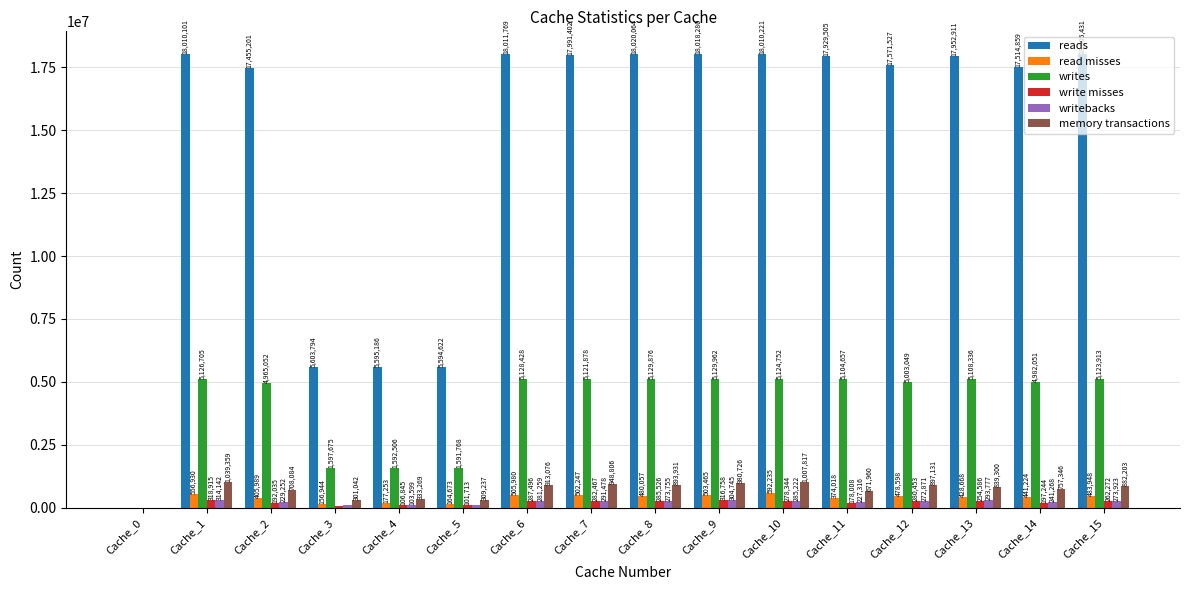

Which category has the highest value across all series?

Cache_8